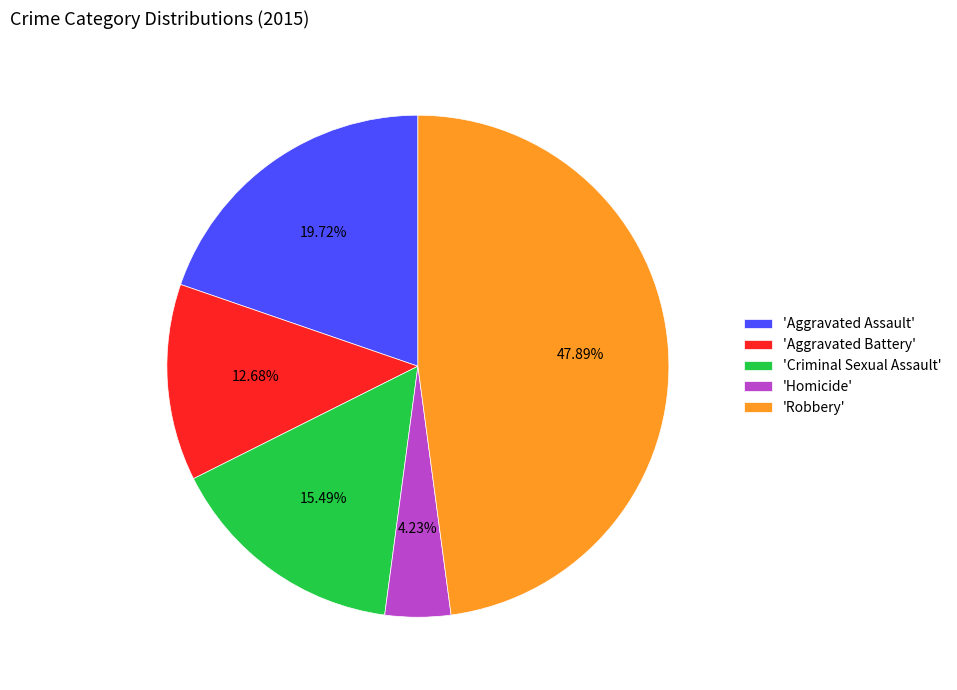

Rank the categories by value from highest to lowest.

'Robbery', 'Aggravated Assault', 'Criminal Sexual Assault', 'Aggravated Battery', 'Homicide'